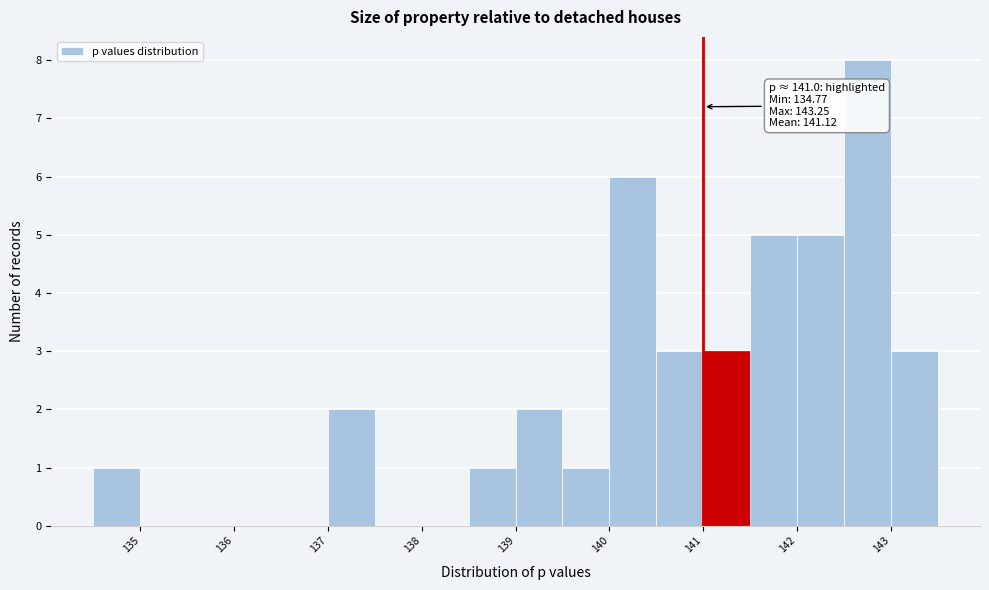

Over which range of the x-axis is the bar tallest?

142.5 to 143.0